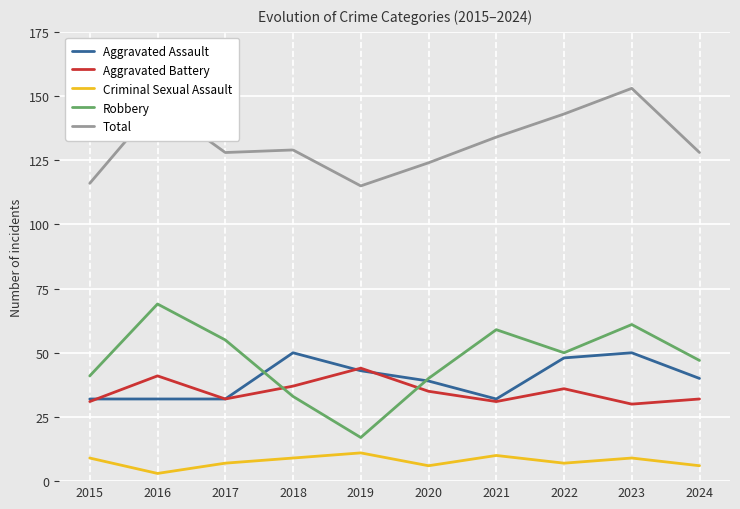

Which category has the highest value in the Total series?

2023